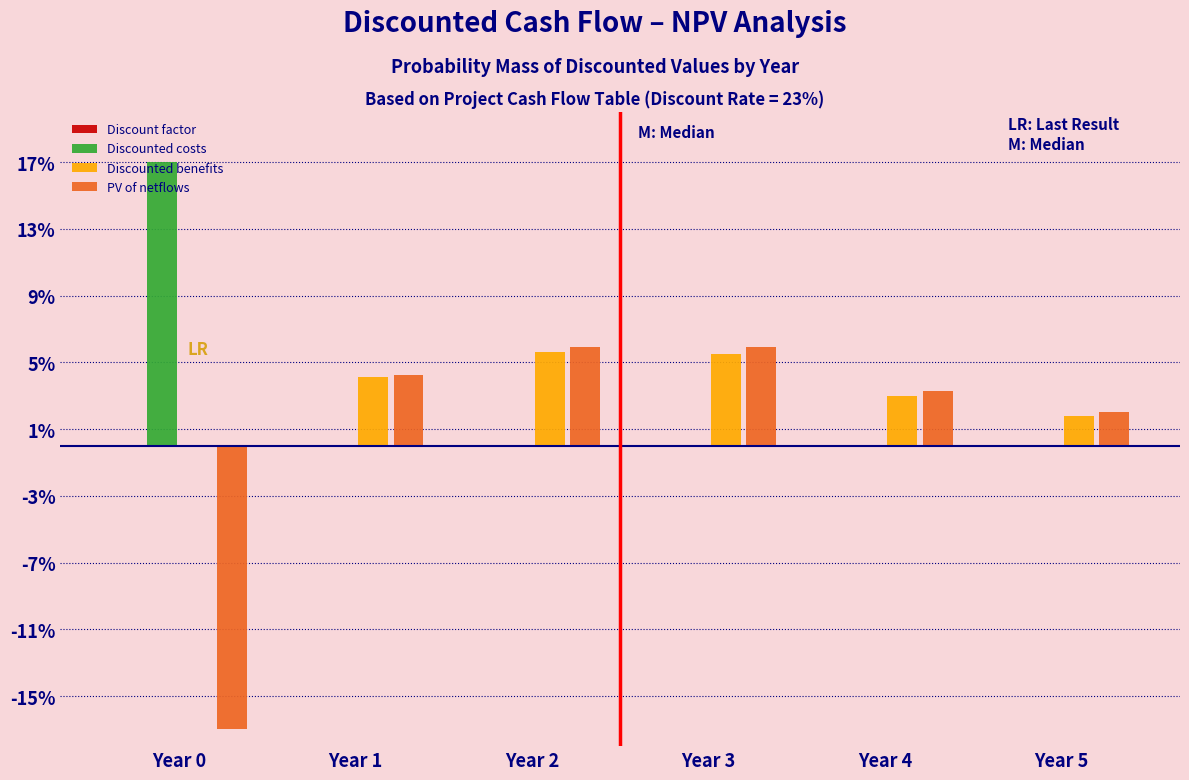

What is the greatest value displayed?

17.0